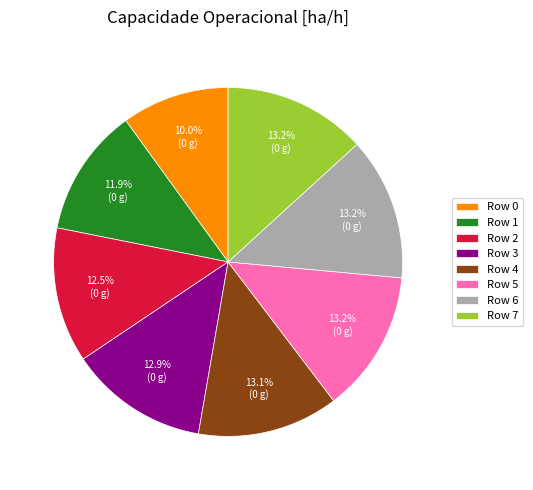

Combined, do Row 4 and Row 3 account for over 50%?

No